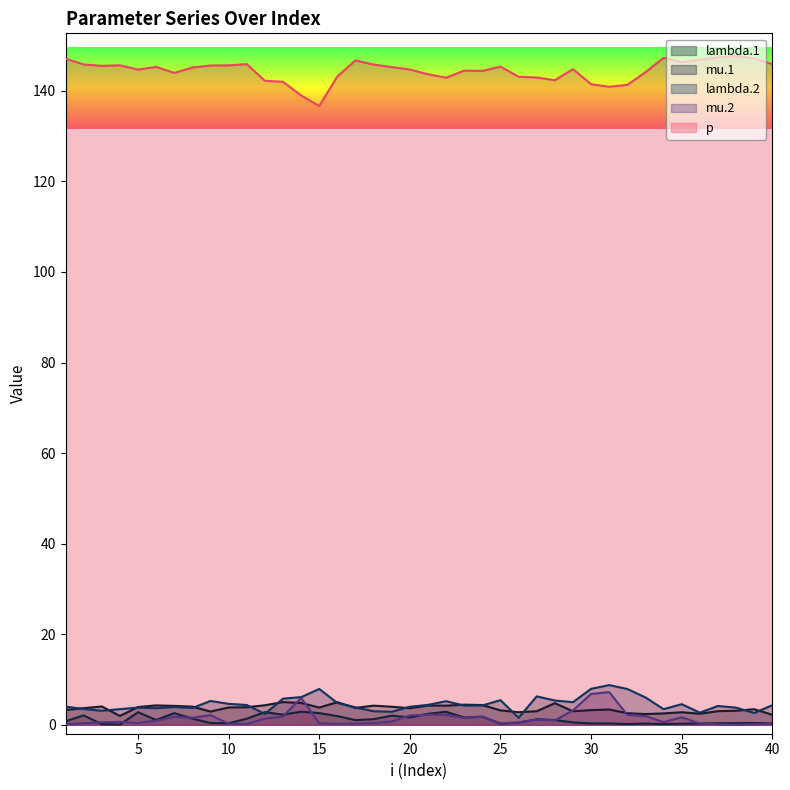

At which category does mu.1 reach its first local peak?

2